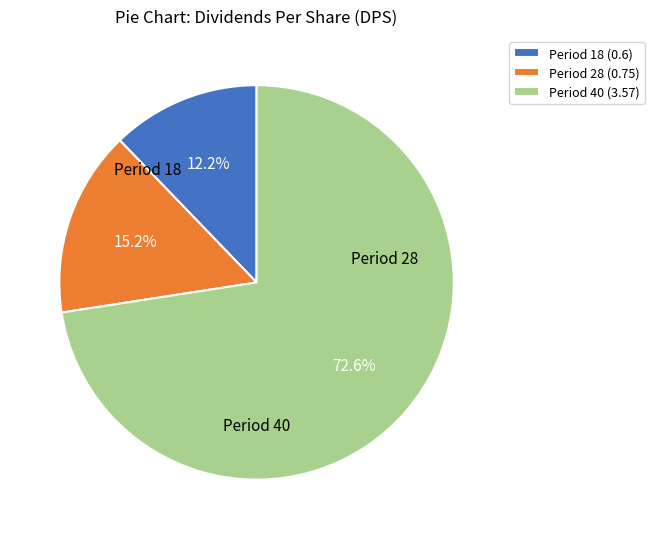

What is the ratio of the value at Period 18 (0.6) to the value at Period 40 (3.57)?

0.2